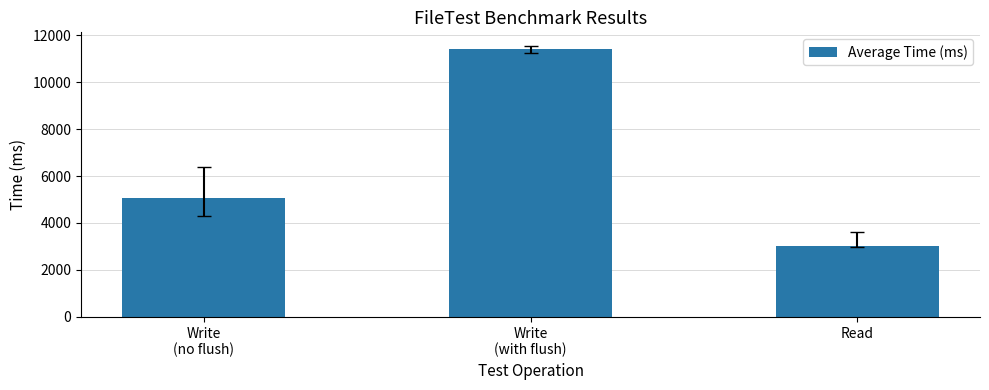

How many categories are shown in the chart?

3